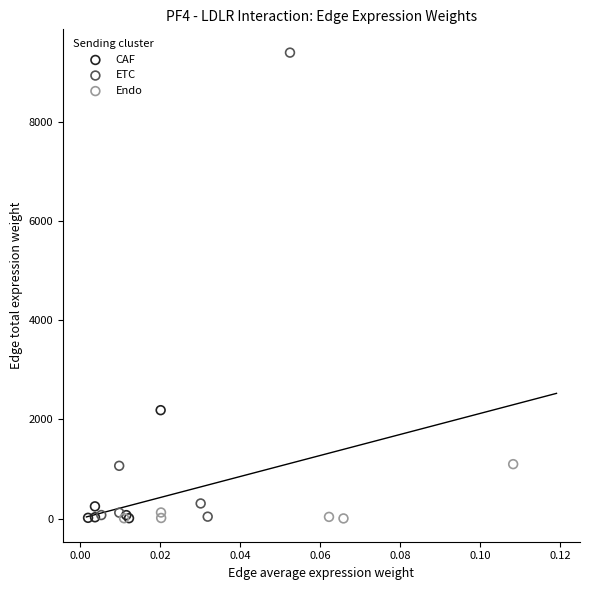

Which series reaches the maximum Y coordinate?

ETC